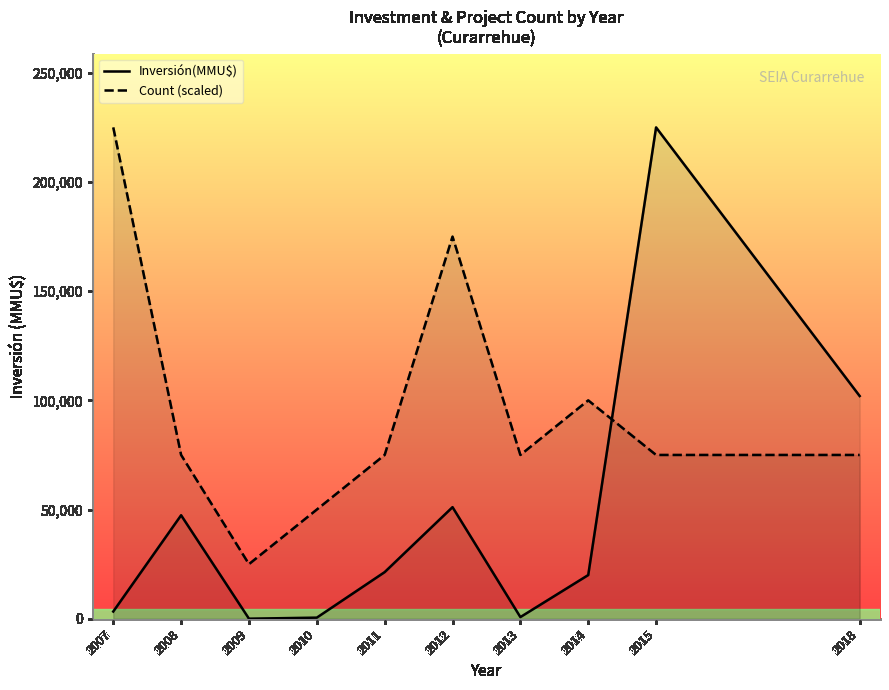

What is the greatest value displayed?

225000